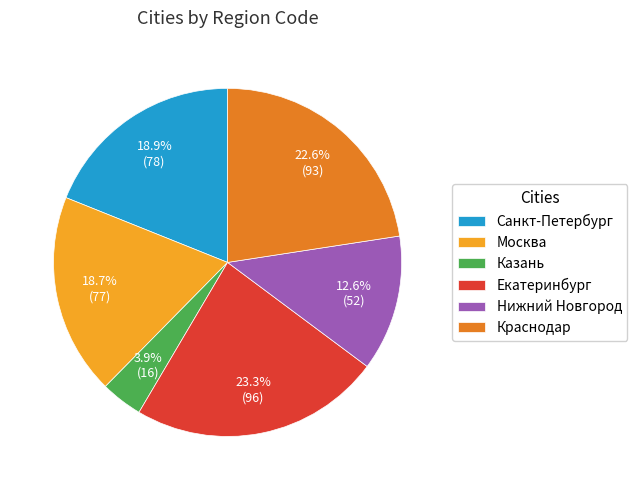

Is Казань the majority of the pie?

No